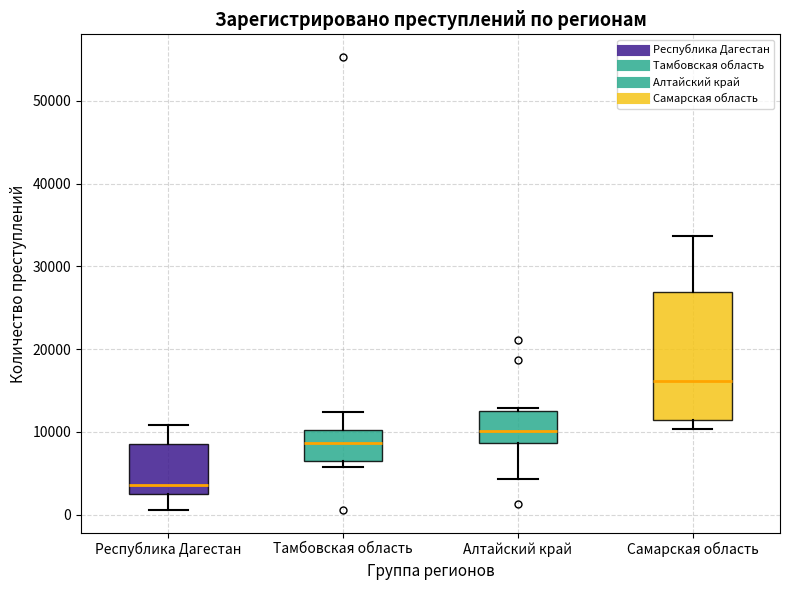

Comparing the boxes themselves (not the whiskers), which one is the tallest?

Самарская область